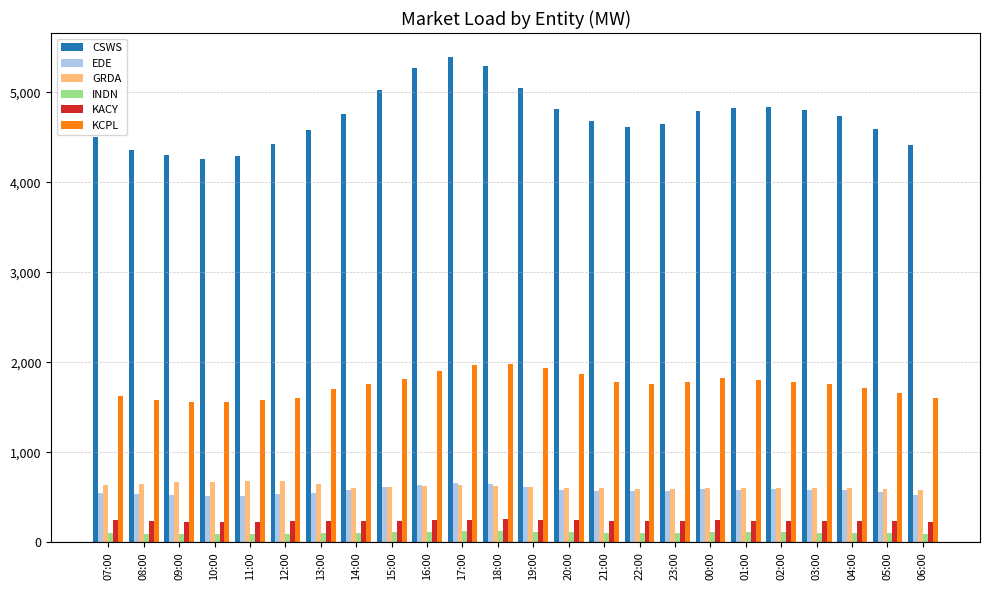

Is the value of INDN at 23:00 greater than the value of KCPL at 22:00?

No